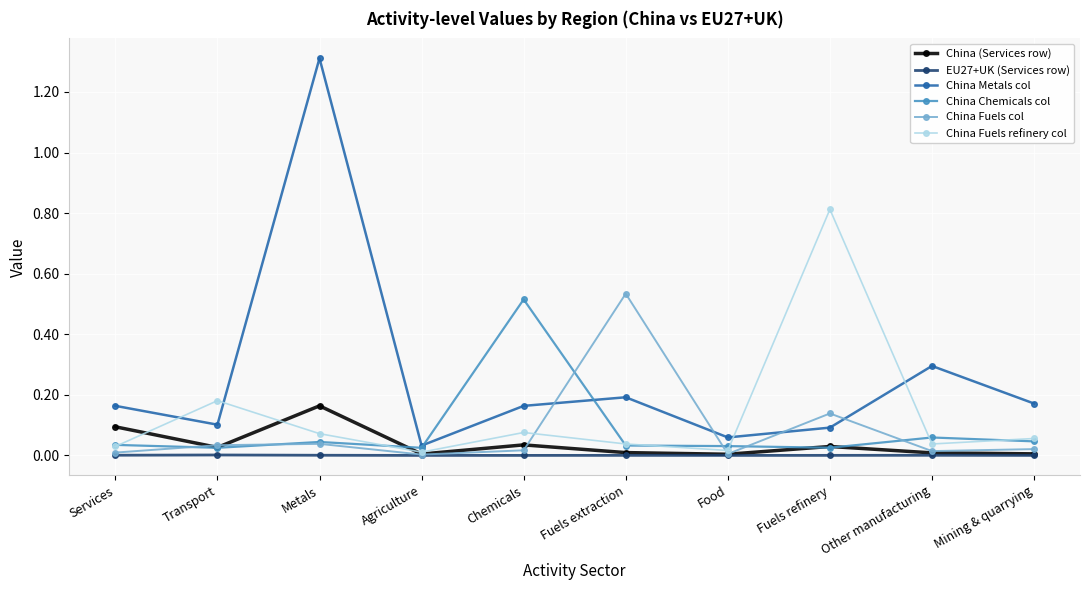

What are all the series names shown in the legend?

China (Services row), EU27+UK (Services row), China Metals col, China Chemicals col, China Fuels col, China Fuels refinery col